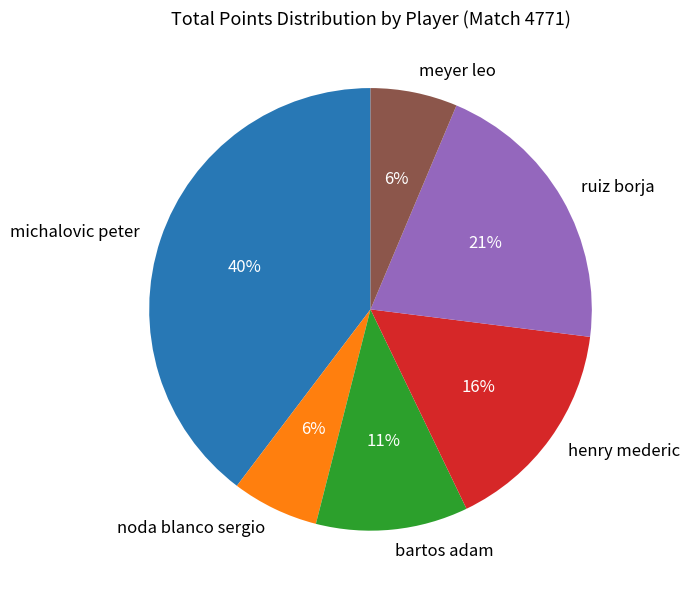

Count the number of slices in the pie.

6